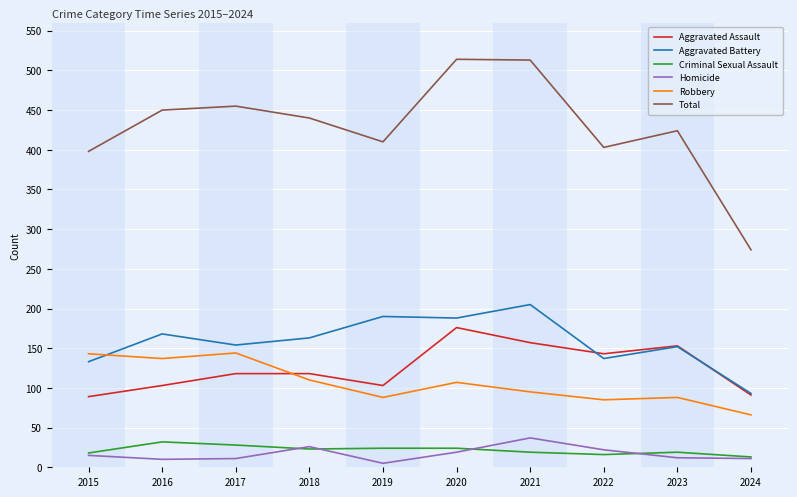

At which label does Aggravated Assault reach its peak?

2020